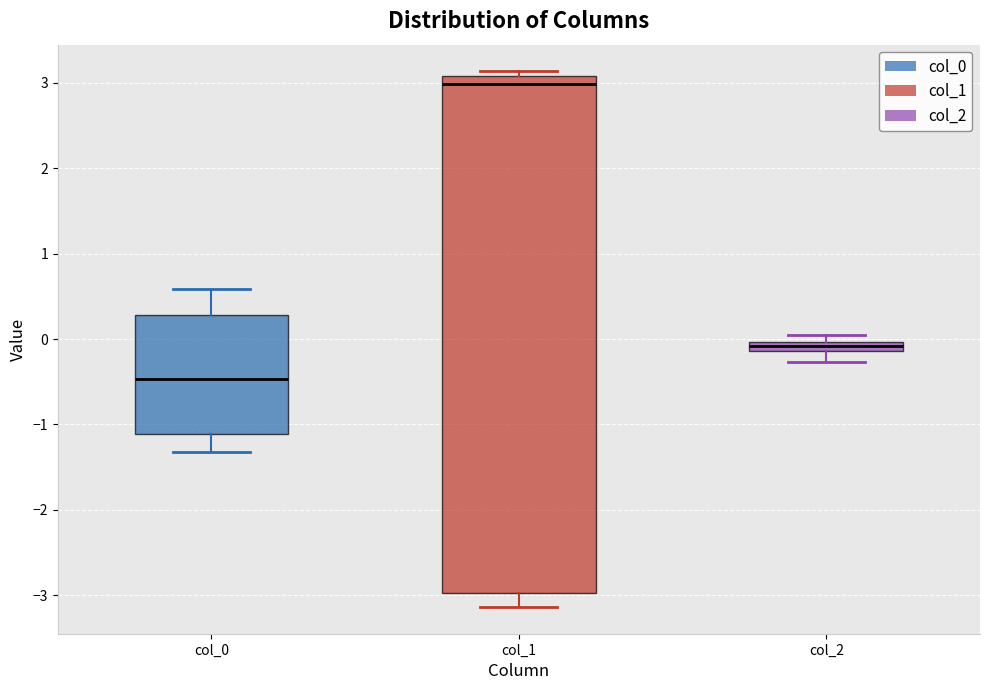

Which box has the lowest median line?

col_0